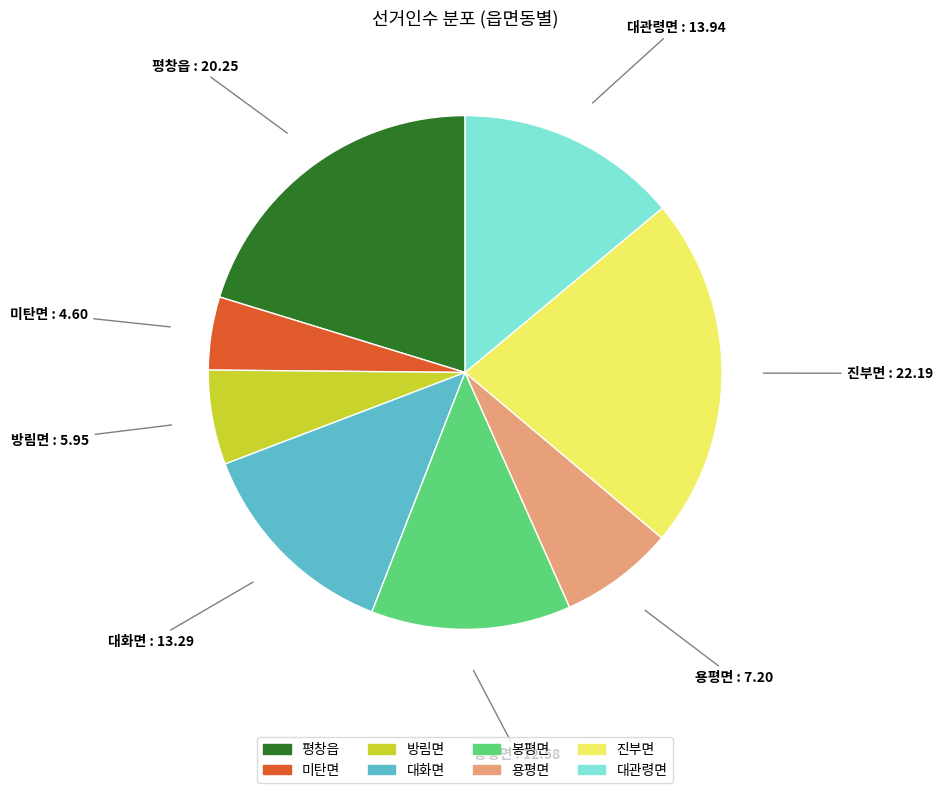

What is the largest slice in the pie chart?

진부면